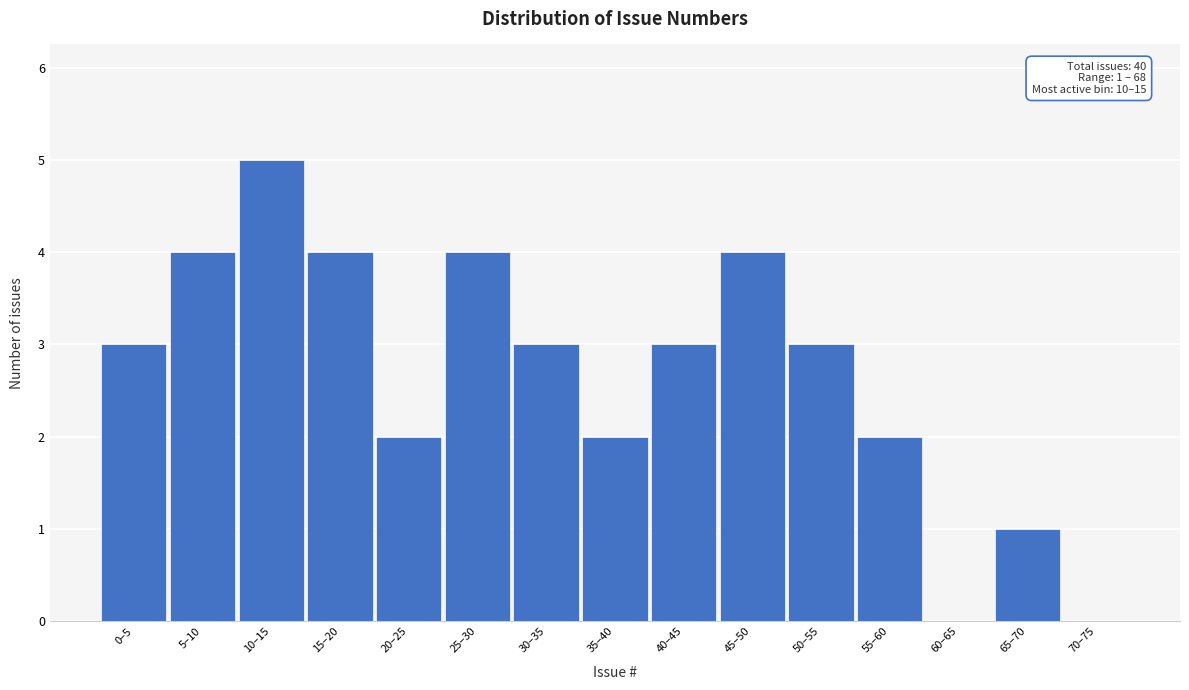

Reading left to right, list all the values displayed in this chart.

0–5=3	5–10=4	10–15=5	15–20=4	20–25=2	25–30=4	30–35=3	35–40=2	40–45=3	45–50=4	50–55=3	55–60=2	60–65=0	65–70=1	70–75=0